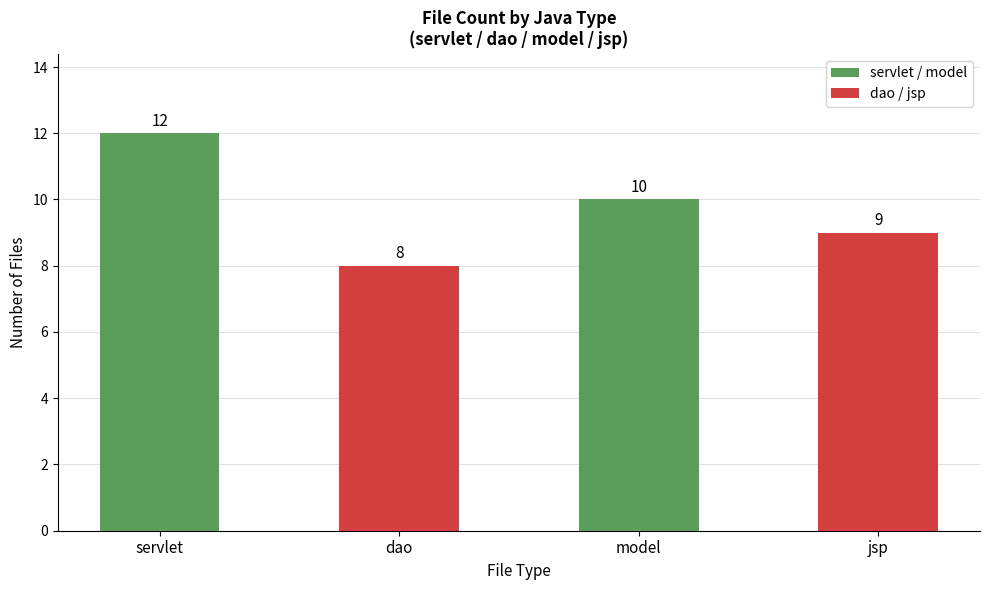

How many values are between 9 and 12?

3